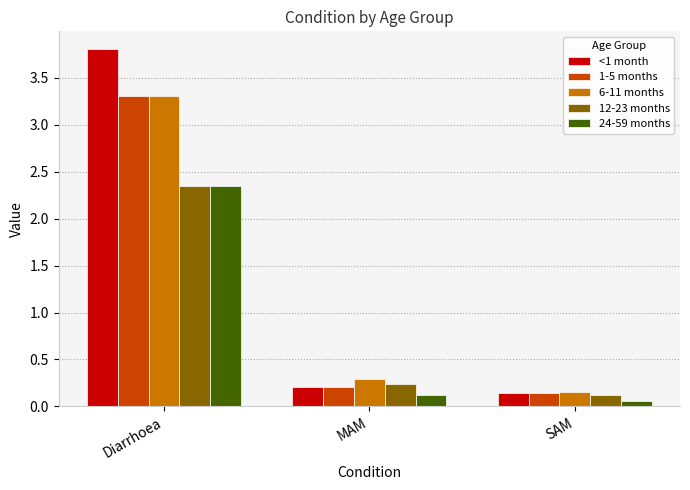

Is the value of <1 month at MAM greater than the value of 6-11 months at SAM?

Yes